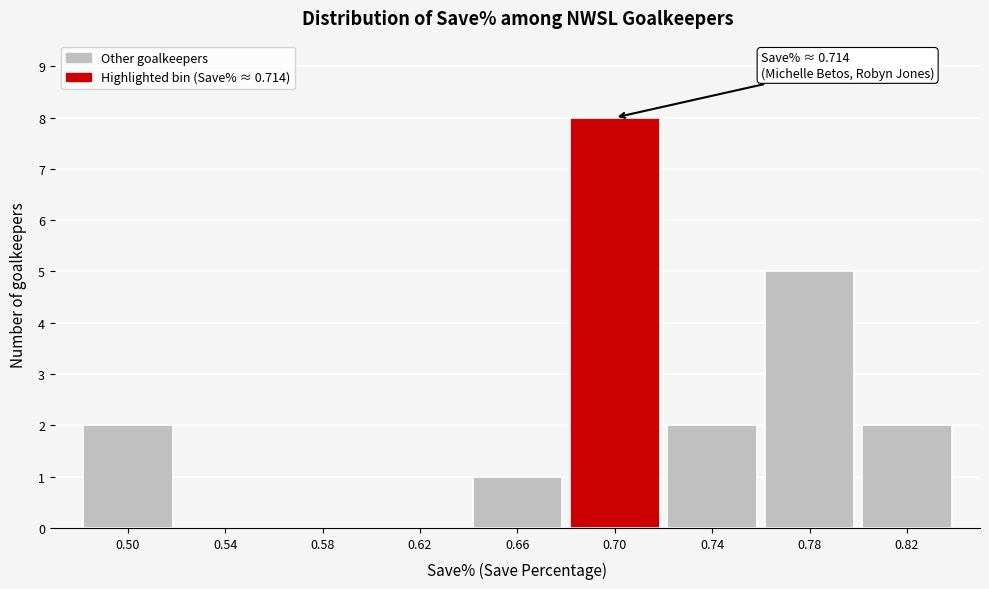

Which range on the x-axis has the tallest bar?

0.68 to 0.72